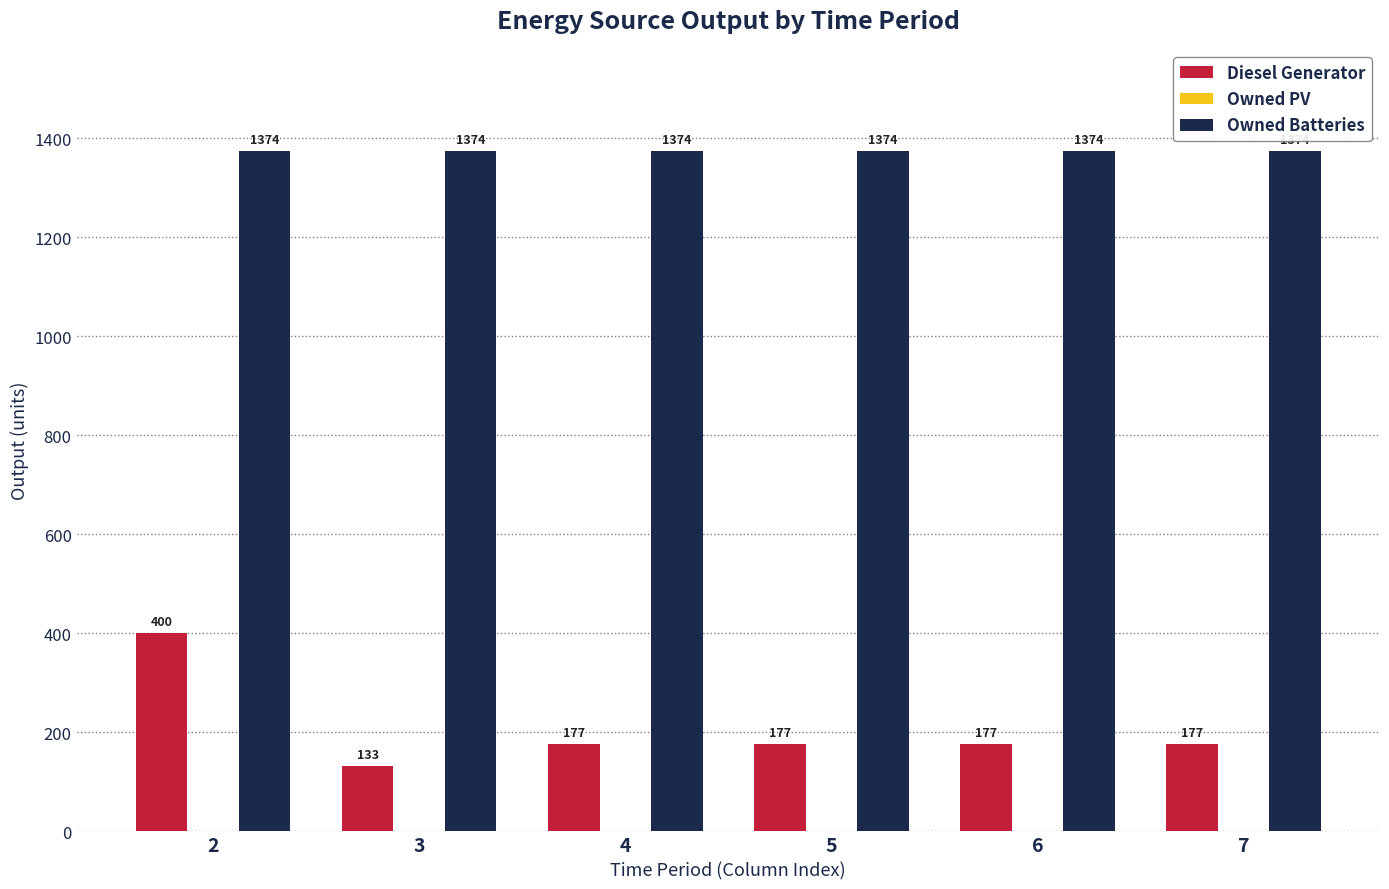

Which category has the lowest value across all series?

3